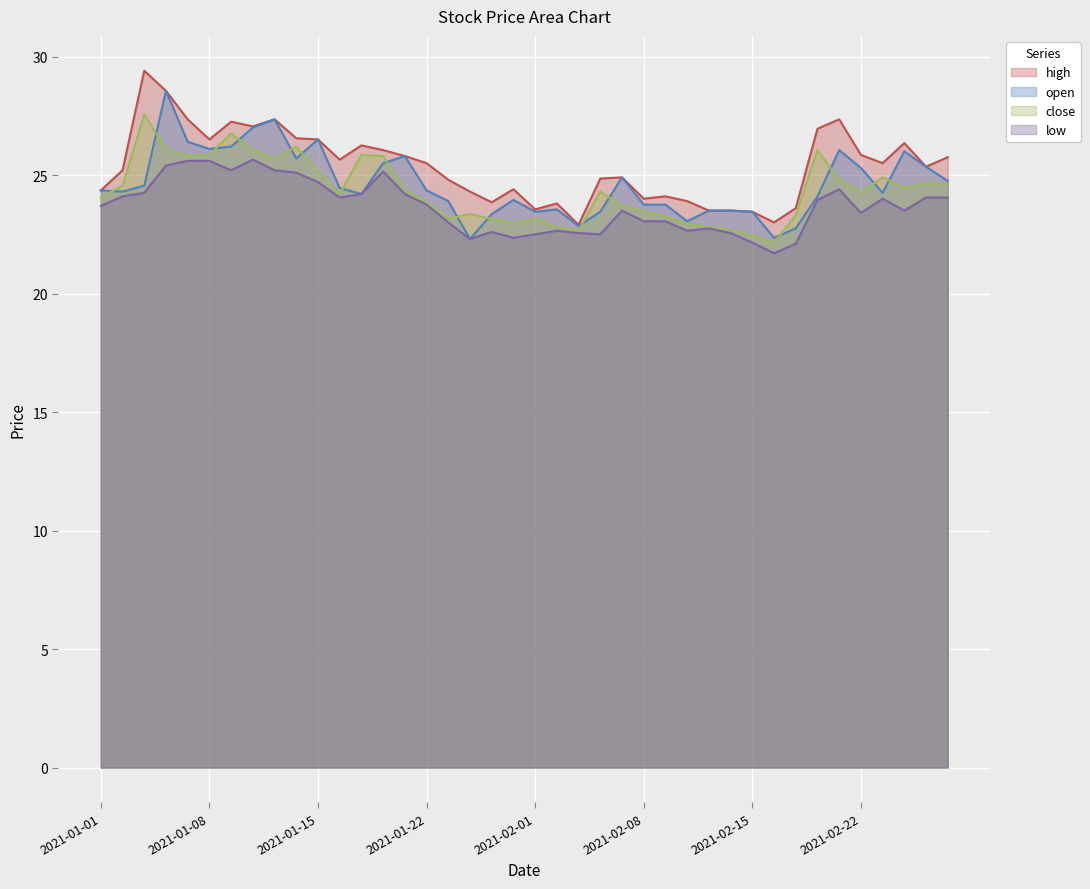

True or false: low has more than 1 points higher than both neighbors.

True